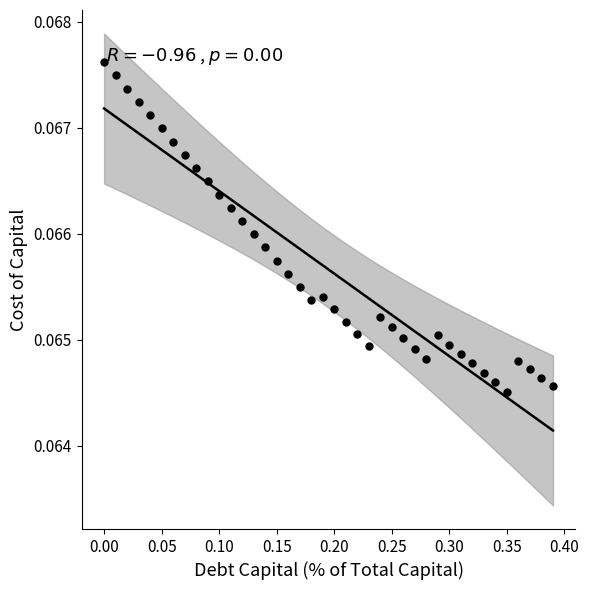

What is the range of X values (max minus min)?

0.4